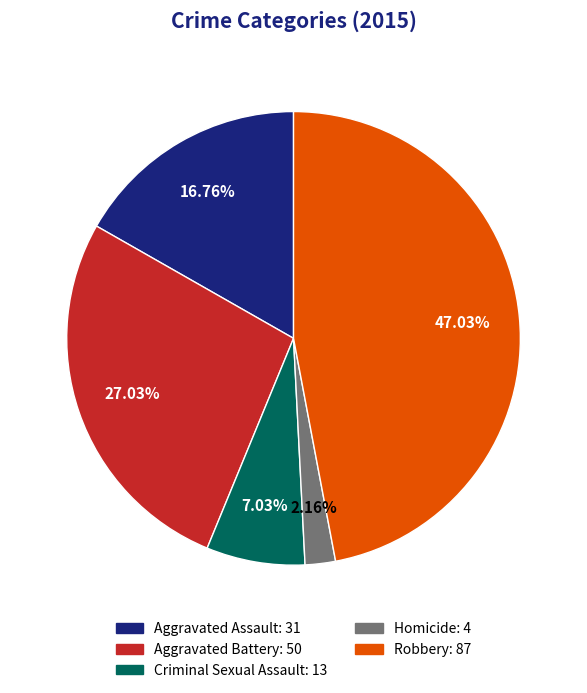

To the nearest percent, what is the difference between the largest and smallest slice percentages?

45%